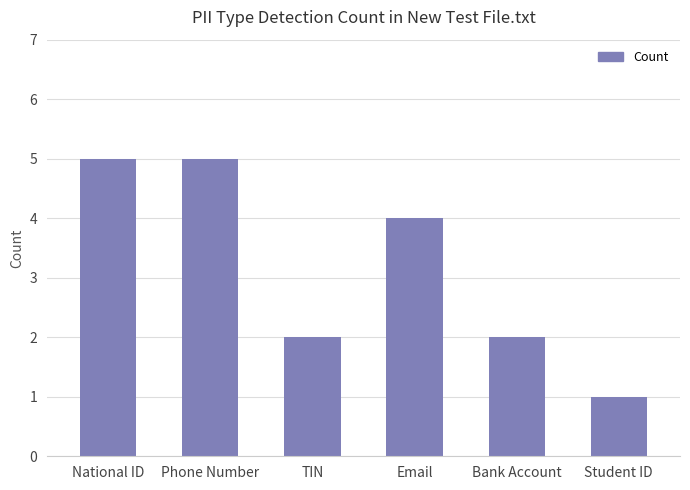

Reading left to right, list all the values displayed in this chart.

5	5	2	4	2	1